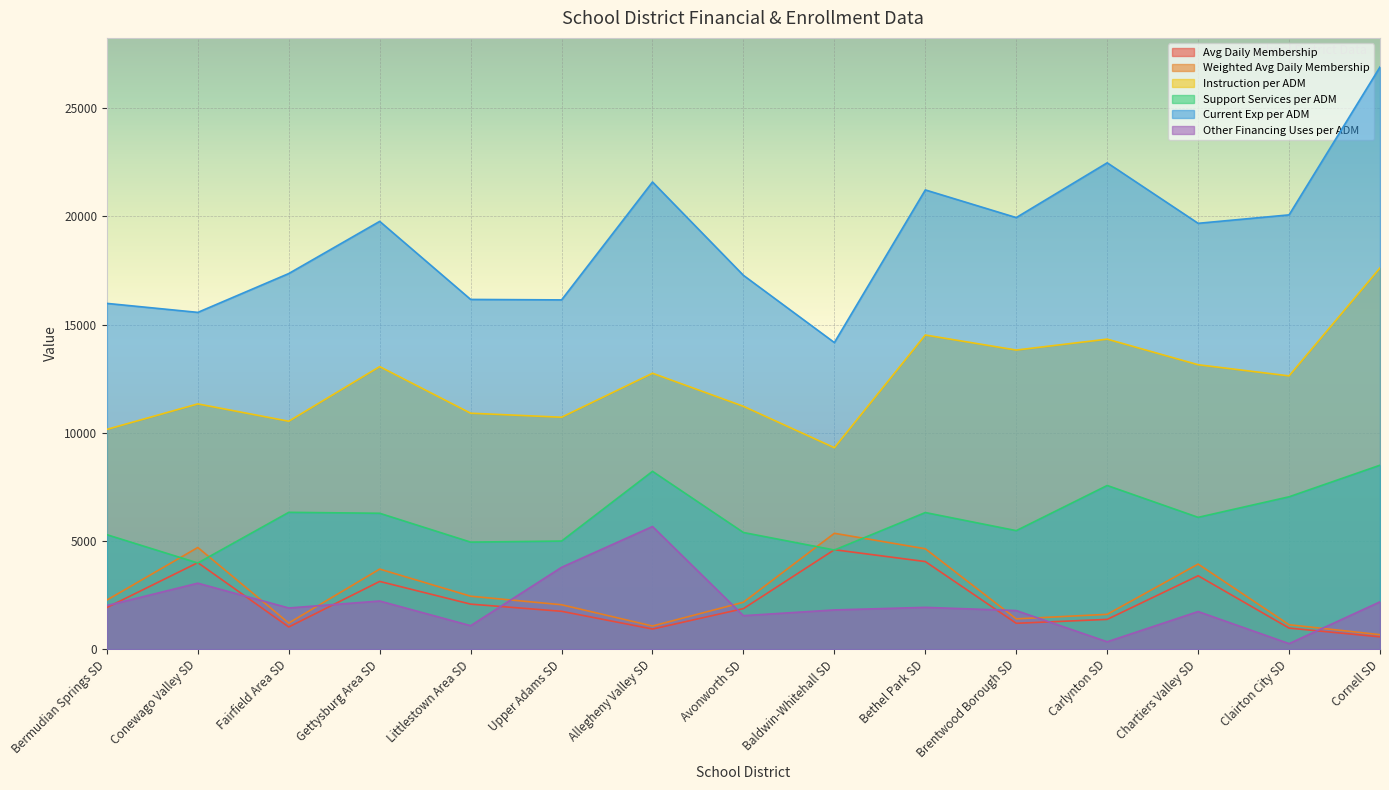

Reading left to right, what are all the values shown in this chart?

Avg Daily Membership: 1923.0	3998.0	1024.6	3130.4	2081.1	1750.0	929.7	1873.6	4595.3	4047.9	1195.5	1375.7	3392.7	973.2	568.1
Weighted Avg Daily Membership: 2268.0	4699.0	1206.1	3700.5	2447.0	2052.4	1069.8	2168.3	5354.7	4638.9	1400.1	1609.4	3932.1	1129.4	669.6
Instruction per ADM: 10156.0	11333.7	10532.4	13057.0	10903.7	10717.5	12750.4	11221.9	9308.4	14517.0	13821.9	14326.7	13143.5	12627.7	17614.7
Support Services per ADM: 5290.1	3982.2	6323.2	6280.1	4946.9	4995.6	8217.8	5391.3	4581.9	6313.8	5477.0	7564.2	6091.6	7041.3	8501.1
Current Exp per ADM: 15978.7	15563.0	17357.5	19769.0	16161.7	16140.0	21587.9	17274.2	14168.0	21222.0	19943.5	22474.7	19678.8	20068.9	26902.4
Other Financing Uses per ADM: 2013.0	3048.8	1903.3	2225.3	1085.2	3782.4	5668.0	1547.9	1813.0	1931.6	1784.4	340.9	1738.6	255.9	2187.3